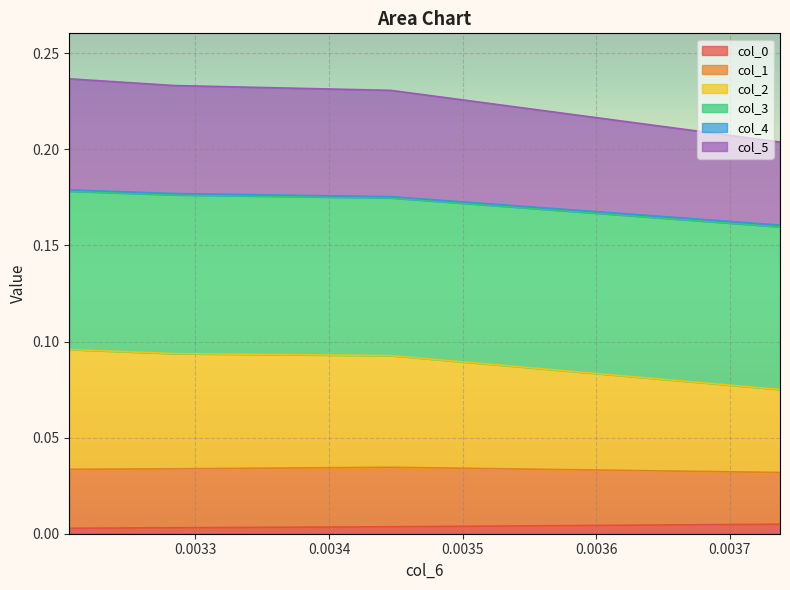

True or false: col_5 and col_0 intersect in this chart.

False